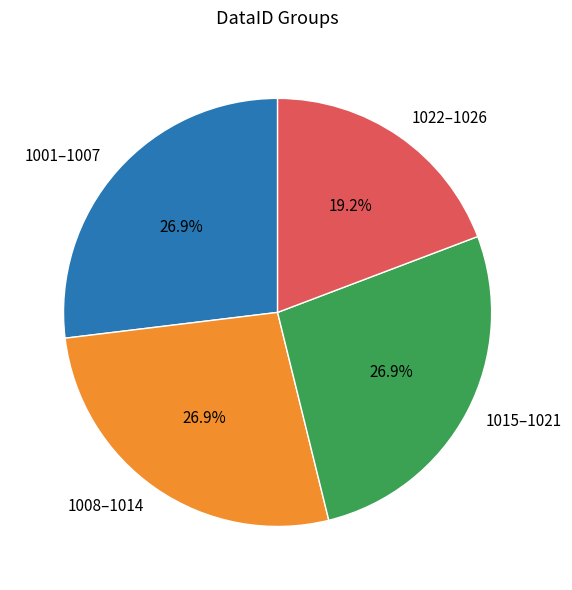

How many segments does this pie chart have?

4